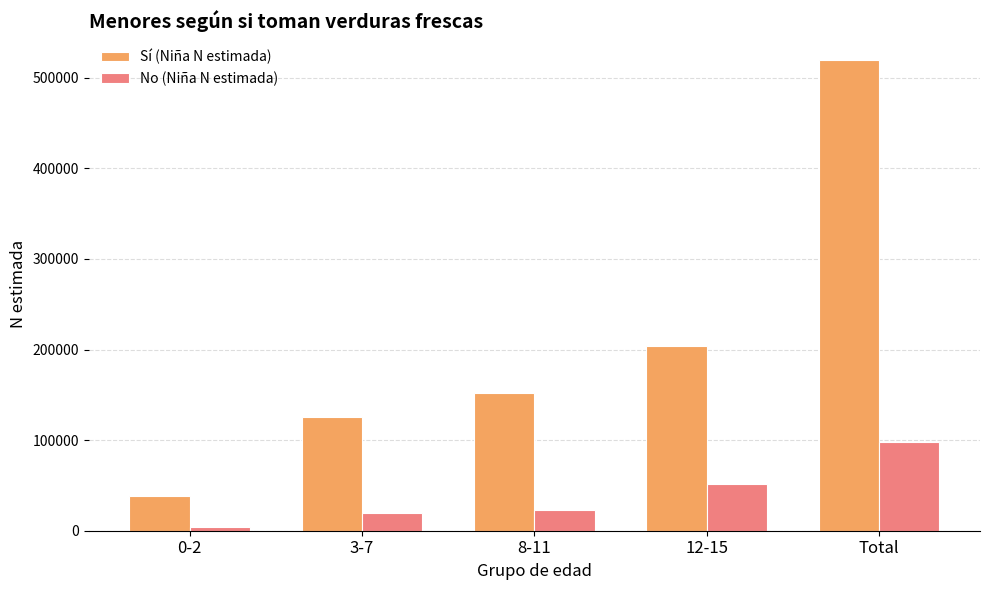

Count the number of categories in the chart.

5